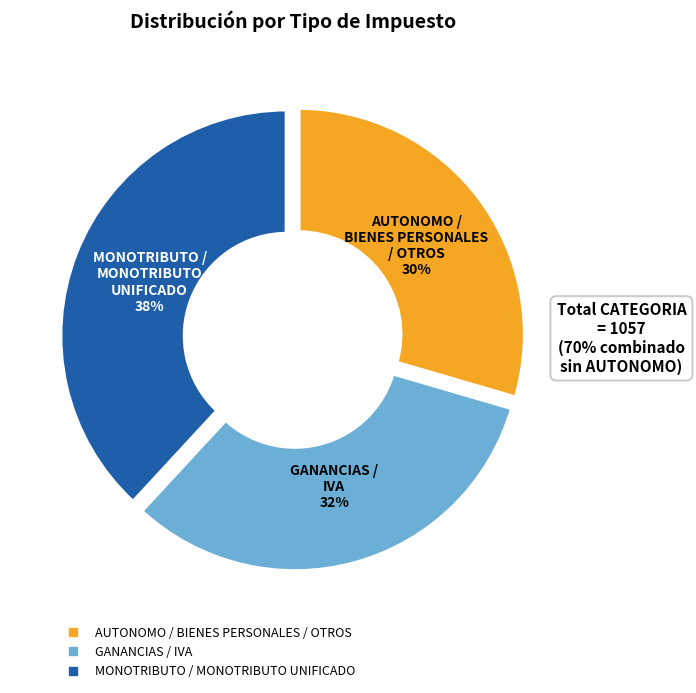

Is there any slice that represents more than half of the pie?

No